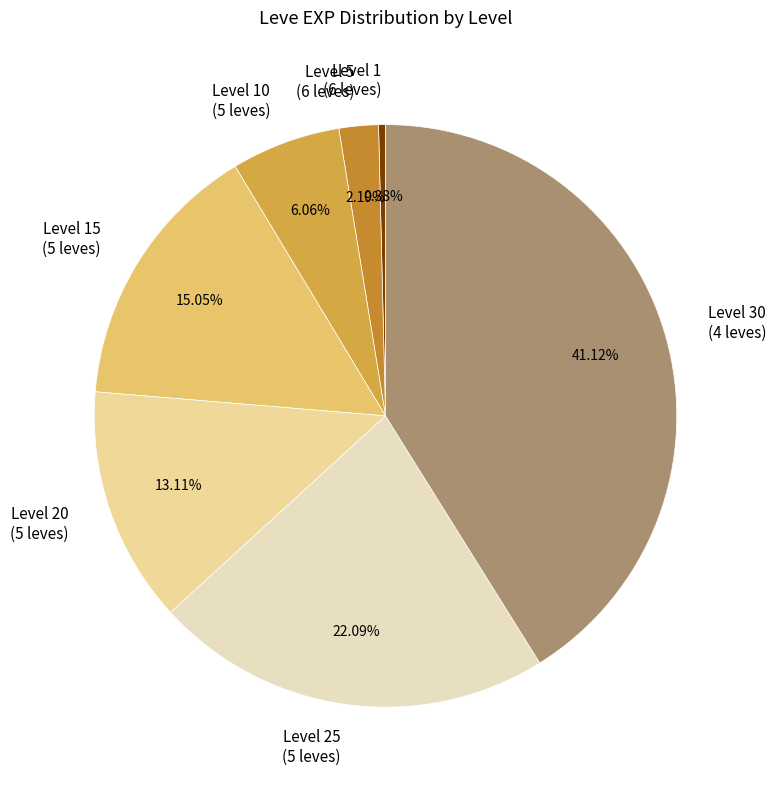

Do Level 5 (6 leves) and Level 30 (4 leves) together represent more than half of the pie?

No